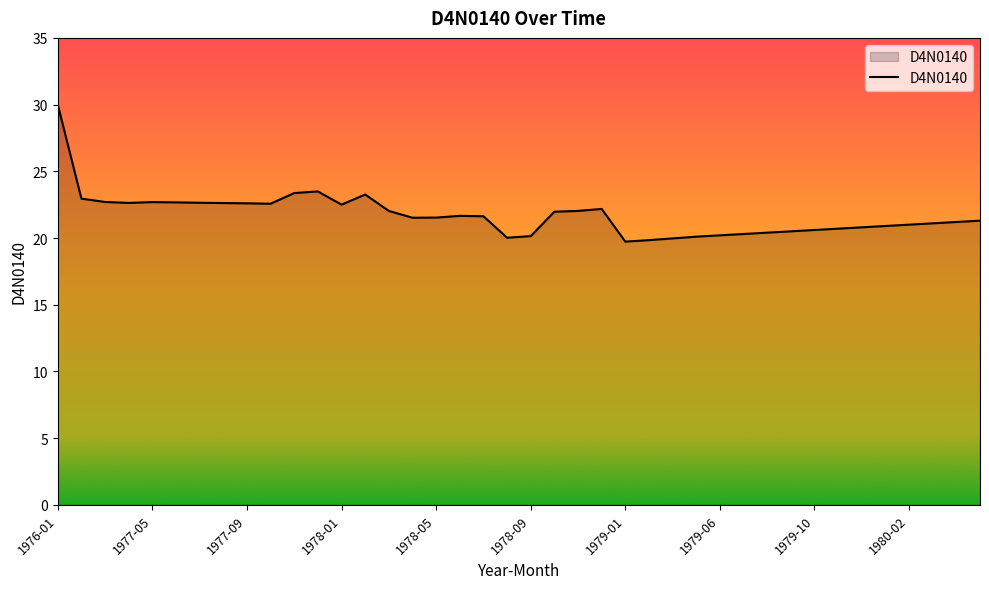

What is the minimum value shown in the chart?

19.7